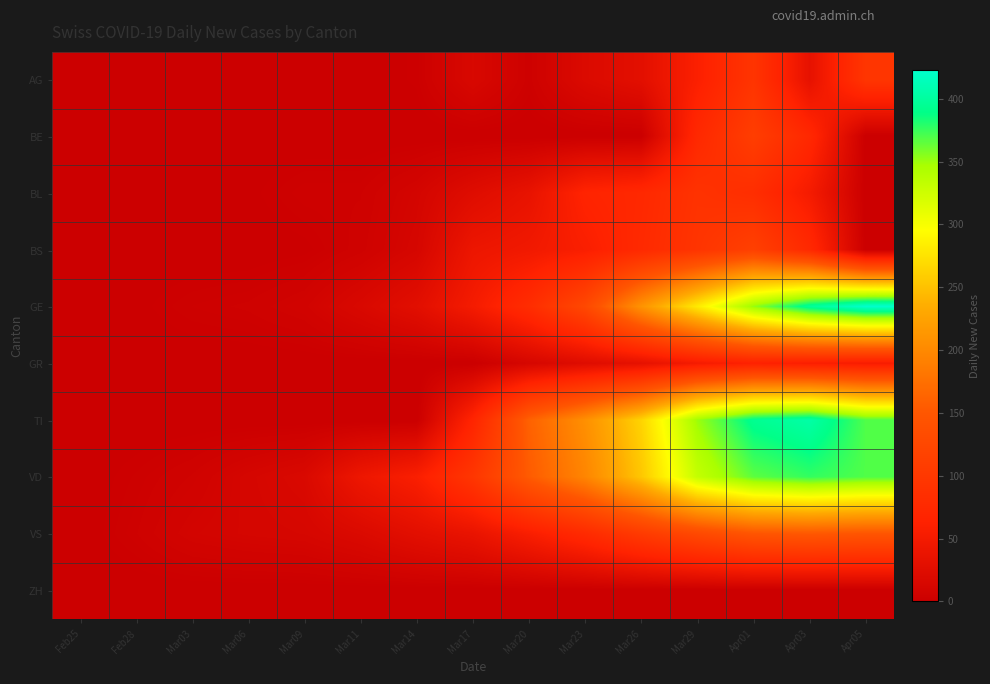

Reading left to right, transcribe all the data shown in this chart.

AG: Feb25=0.0	Feb28=0.0	Mar03=0.0	Mar06=0.0	Mar09=0.3	Mar11=0.0	Mar14=2.0	Mar17=16.0	Mar20=3.3	Mar23=20.0	Mar26=29.3	Mar29=59.7	Apr01=94.0	Apr03=33.3	Apr05=96.0
BE: Feb25=0.0	Feb28=0.0	Mar03=0.0	Mar06=0.0	Mar09=0.0	Mar11=0.0	Mar14=0.0	Mar17=0.0	Mar20=0.0	Mar23=0.0	Mar26=0.0	Mar29=74.3	Apr01=109.5	Apr03=74.0	Apr05=0.0
BL: Feb25=0.0	Feb28=0.3	Mar03=1.0	Mar06=1.0	Mar09=4.0	Mar11=4.0	Mar14=10.5	Mar17=24.3	Mar20=36.0	Mar23=67.0	Mar26=74.0	Mar29=91.0	Apr01=83.5	Apr03=51.7	Apr05=0.0
BS: Feb25=0.0	Feb28=0.0	Mar03=0.0	Mar06=0.0	Mar09=1.0	Mar11=5.0	Mar14=13.0	Mar17=41.7	Mar20=47.3	Mar23=58.0	Mar26=76.3	Mar29=94.0	Apr01=113.5	Apr03=75.7	Apr05=0.0
GE: Feb25=0.0	Feb28=1.0	Mar03=3.3	Mar06=4.5	Mar09=7.7	Mar11=17.0	Mar14=28.0	Mar17=51.7	Mar20=81.7	Mar23=127.0	Mar26=210.3	Mar29=281.0	Apr01=352.0	Apr03=397.7	Apr05=423.0
GR: Feb25=0.0	Feb28=0.0	Mar03=0.0	Mar06=0.0	Mar09=0.0	Mar11=0.0	Mar14=0.0	Mar17=0.0	Mar20=13.3	Mar23=24.0	Mar26=33.0	Mar29=51.7	Apr01=63.0	Apr03=58.3	Apr05=54.3
TI: Feb25=0.0	Feb28=0.0	Mar03=0.0	Mar06=0.0	Mar09=0.0	Mar11=0.0	Mar14=0.0	Mar17=68.0	Mar20=160.7	Mar23=207.0	Mar26=264.0	Mar29=350.0	Apr01=393.5	Apr03=404.0	Apr05=369.0
VD: Feb25=0.0	Feb28=2.7	Mar03=6.0	Mar06=12.5	Mar09=17.7	Mar11=42.7	Mar14=58.0	Mar17=97.0	Mar20=154.3	Mar23=196.5	Mar26=254.3	Mar29=331.0	Apr01=366.0	Apr03=376.3	Apr05=369.0
VS: Feb25=0.0	Feb28=4.0	Mar03=9.7	Mar06=12.0	Mar09=13.3	Mar11=19.3	Mar14=29.0	Mar17=37.3	Mar20=56.7	Mar23=78.0	Mar26=104.7	Mar29=128.7	Apr01=148.0	Apr03=151.3	Apr05=148.0
ZH: Feb25=0.0	Feb28=0.0	Mar03=0.0	Mar06=0.0	Mar09=0.0	Mar11=0.0	Mar14=0.0	Mar17=0.0	Mar20=0.0	Mar23=0.0	Mar26=0.0	Mar29=0.0	Apr01=0.0	Apr03=0.0	Apr05=0.0